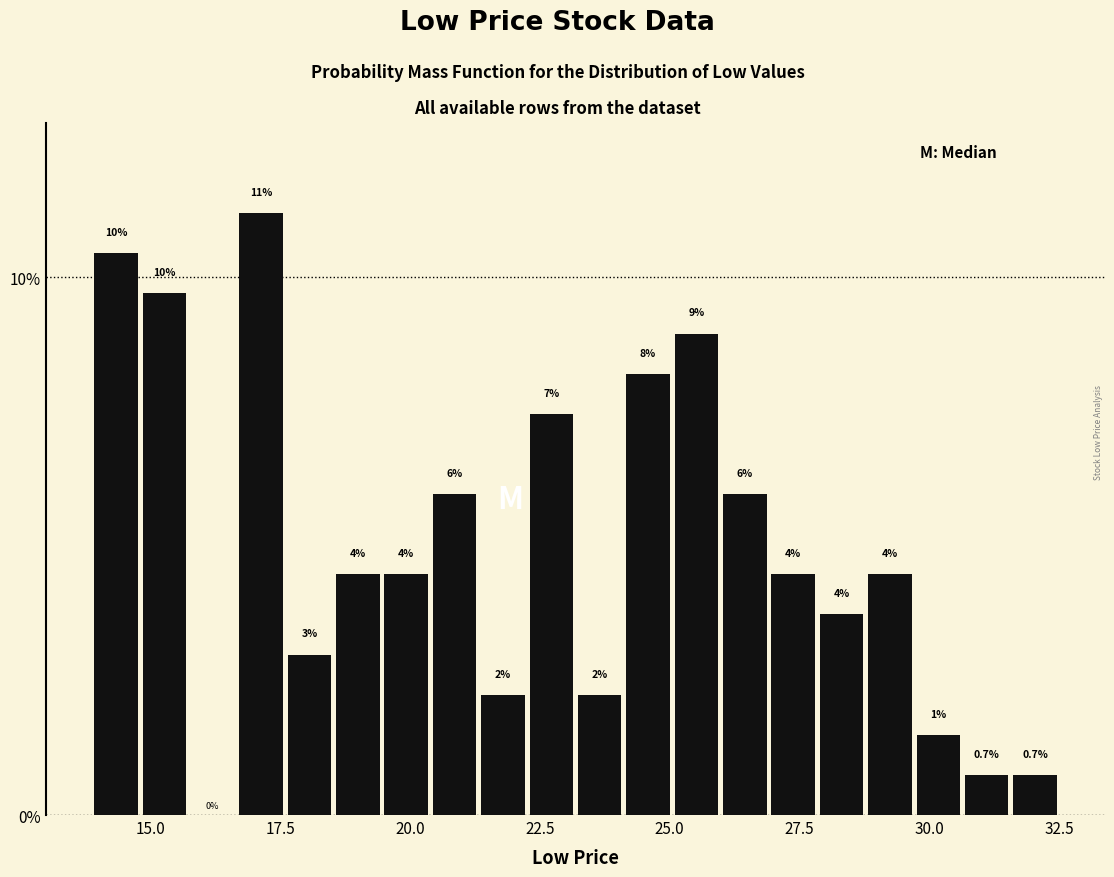

Read against the x-axis, roughly where is the centre of the tallest bar?

17.0